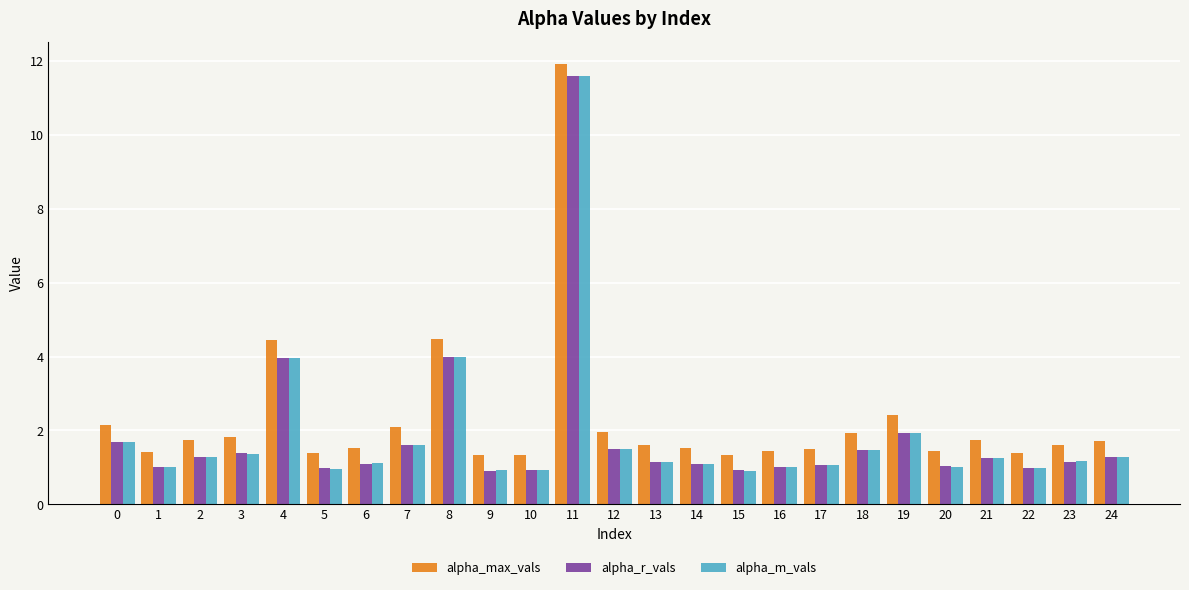

What is the difference between the maximum and minimum values in the alpha_max_vals series?

10.6